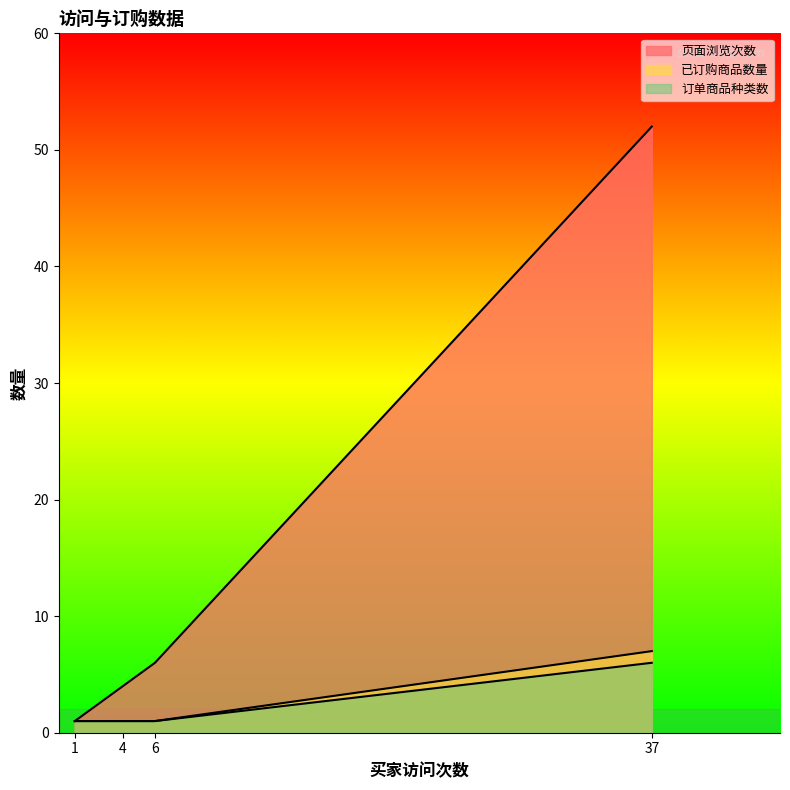

At which label is 订单商品种类数 closest to 3?

4